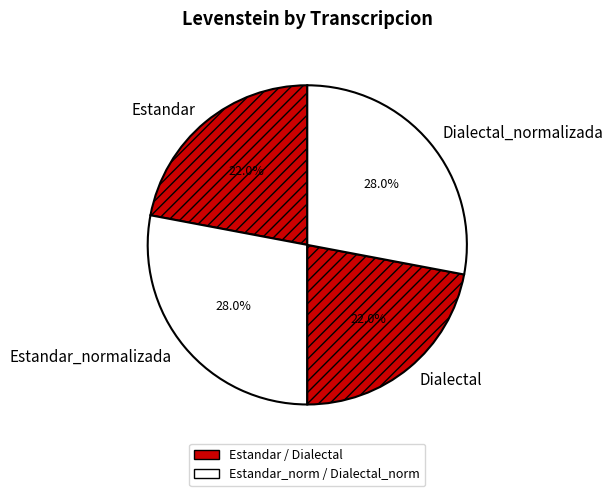

To the nearest percent, what is the difference between the Estandar and Estandar_normalizada slice percentages?

6%